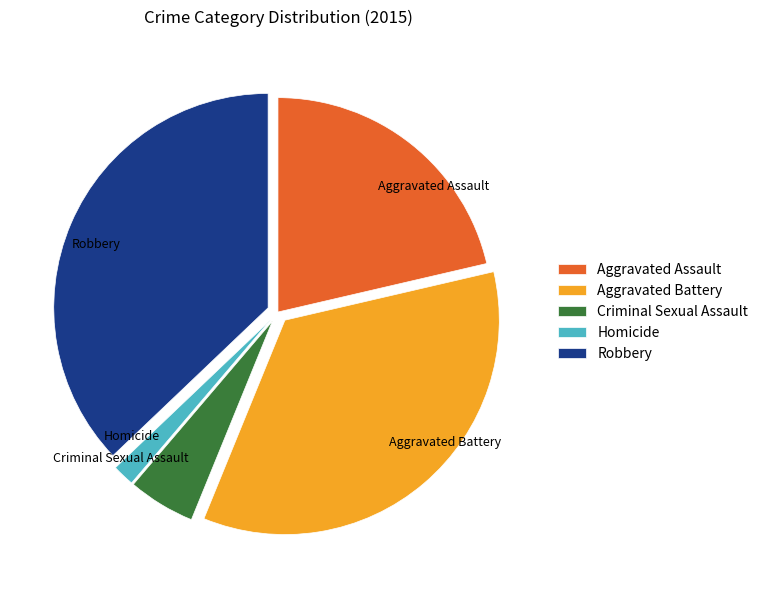

Which category has the smallest portion of the pie?

Homicide